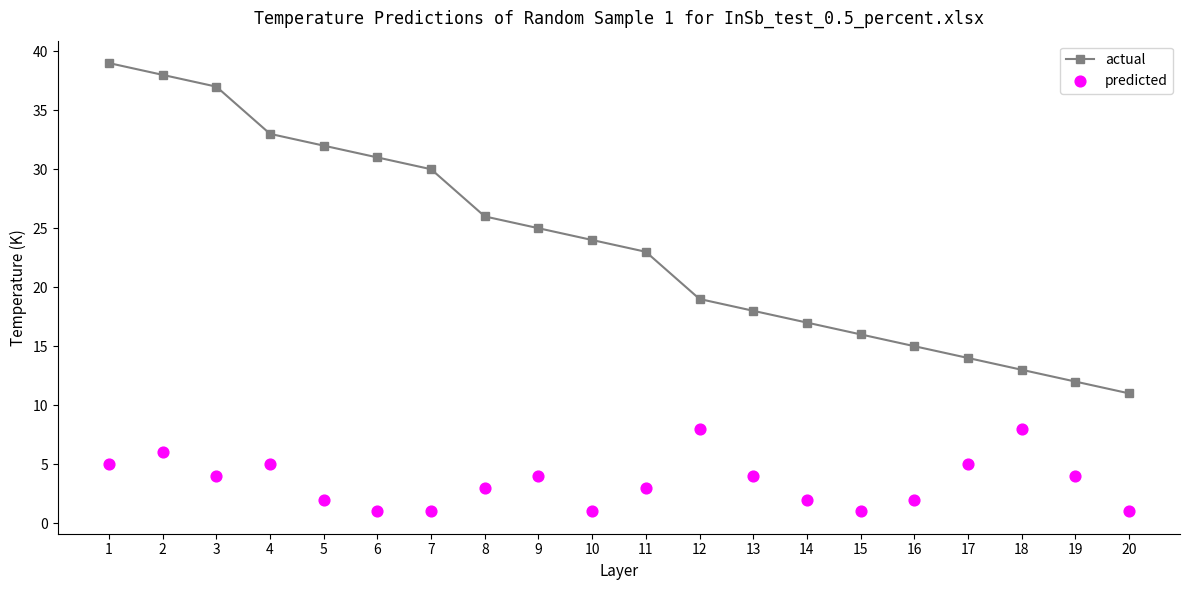

At which category is the sum across all series the highest?

1